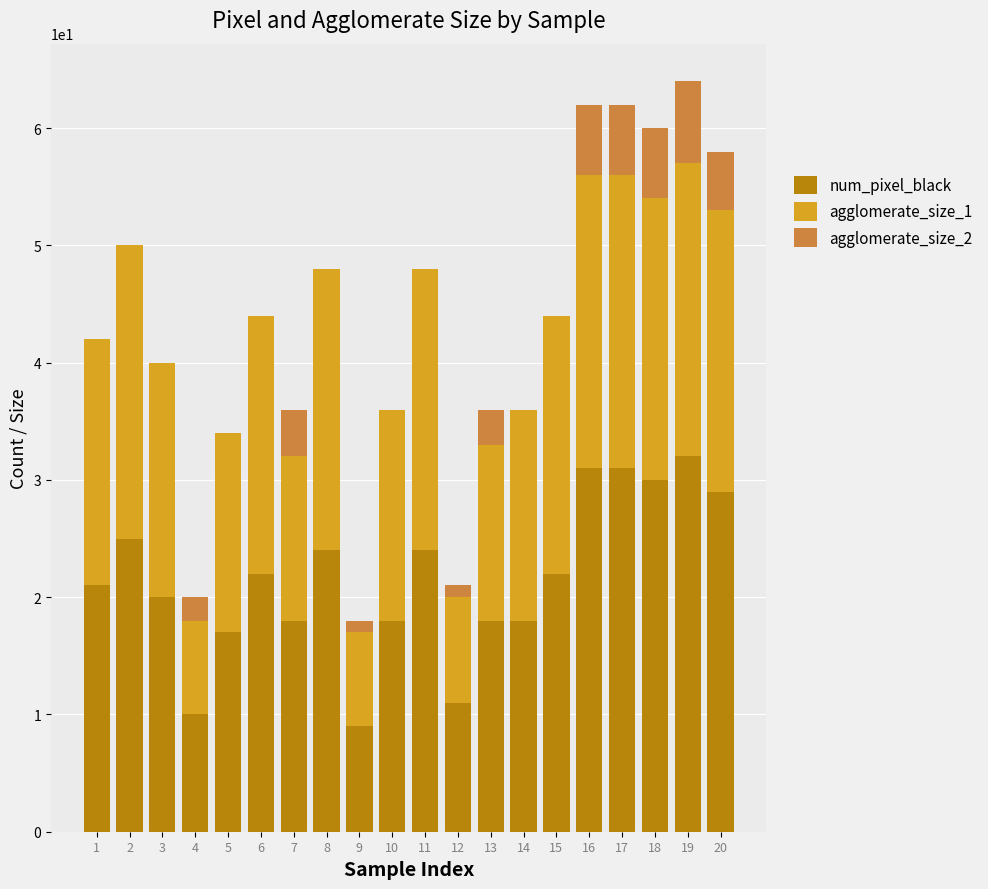

The num_pixel_black series shows 25 at 2. True or false?

True